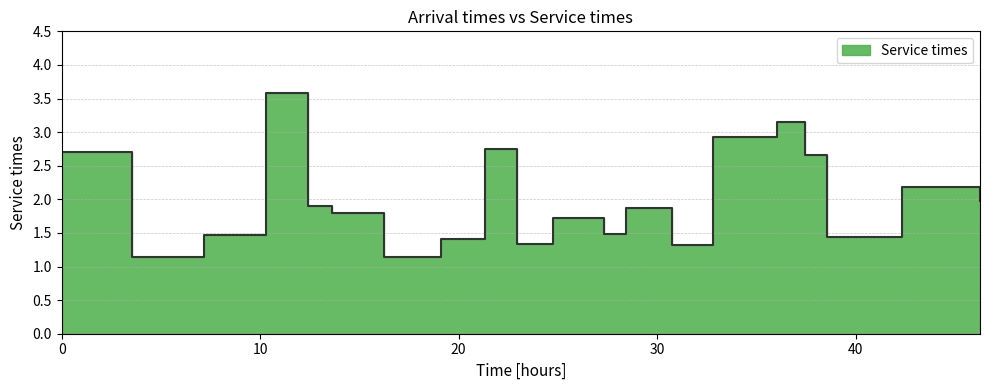

What is the value of the 17th point from the left?

2.7